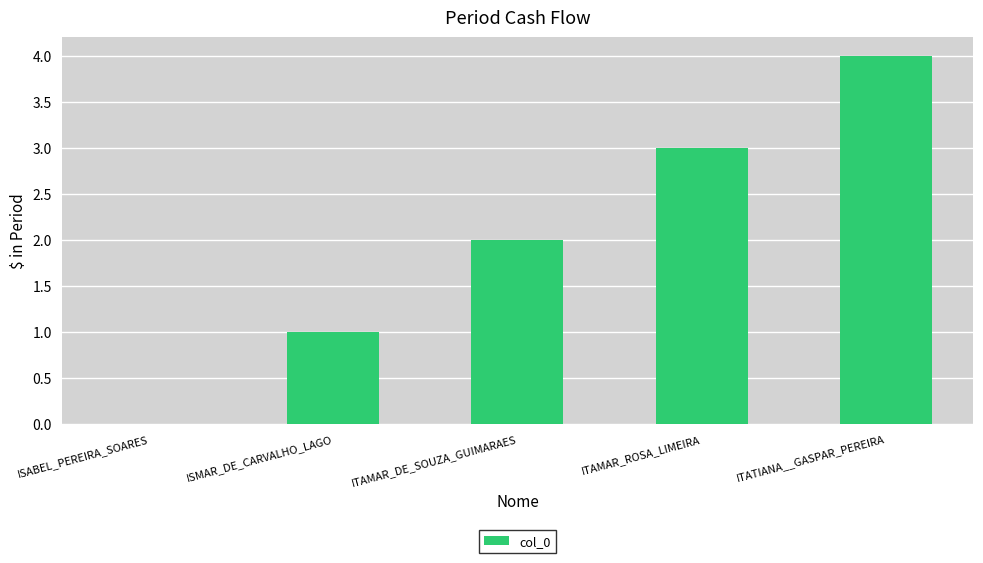

Which has a higher value, ISMAR_DE_CARVALHO_LAGO or ITAMAR_DE_SOUZA_GUIMARAES?

ITAMAR_DE_SOUZA_GUIMARAES